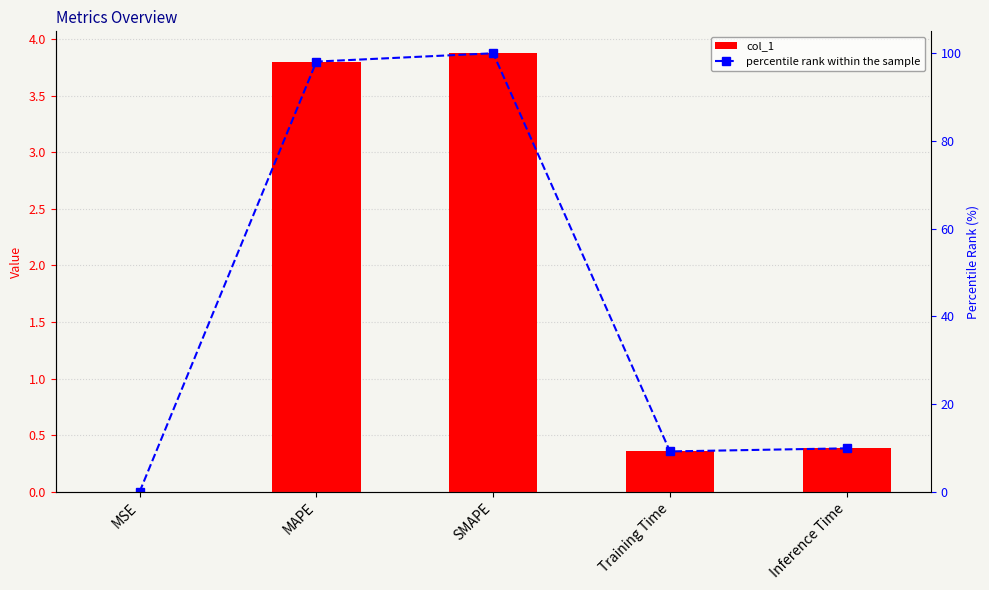

At which label is col_1 closest to 1?

Inference Time